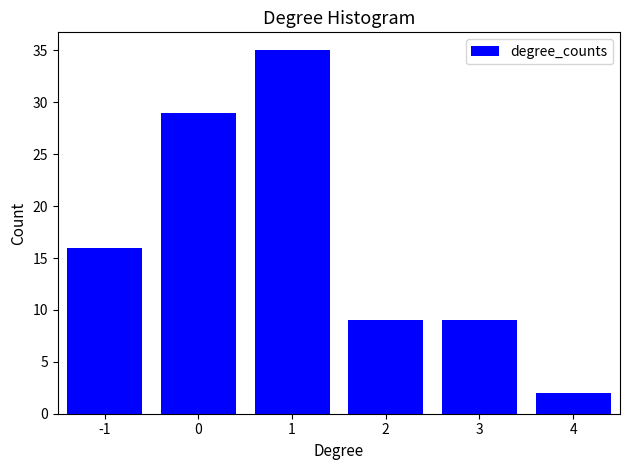

Reading right to left, what are all the values shown in this chart?

2	9	9	35	29	16